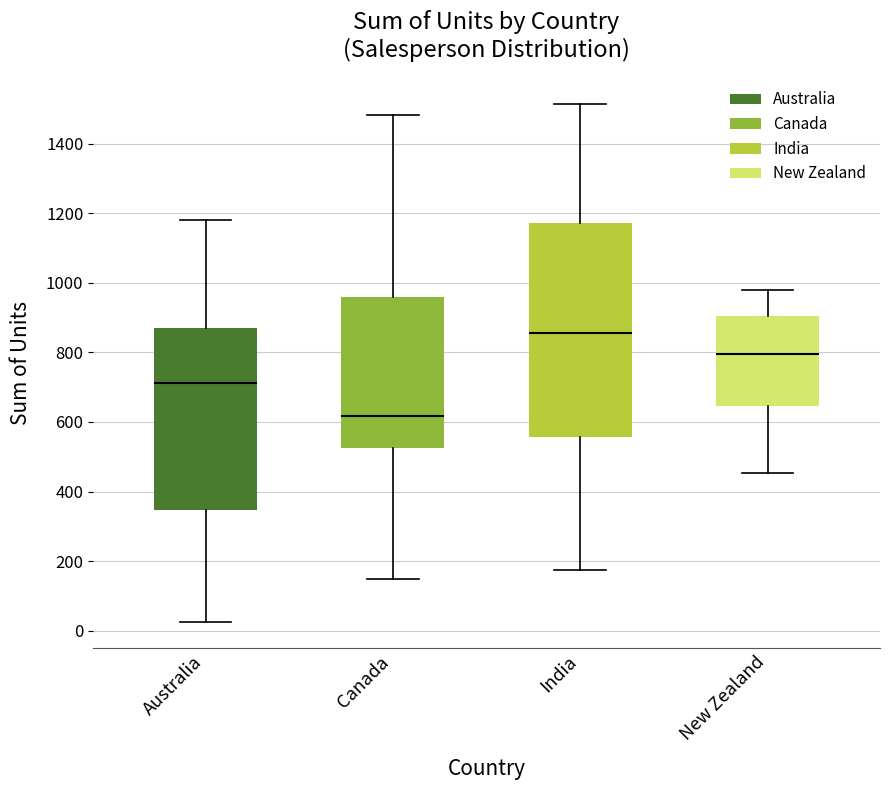

Which box is the tallest, from its lower edge to its upper edge?

India